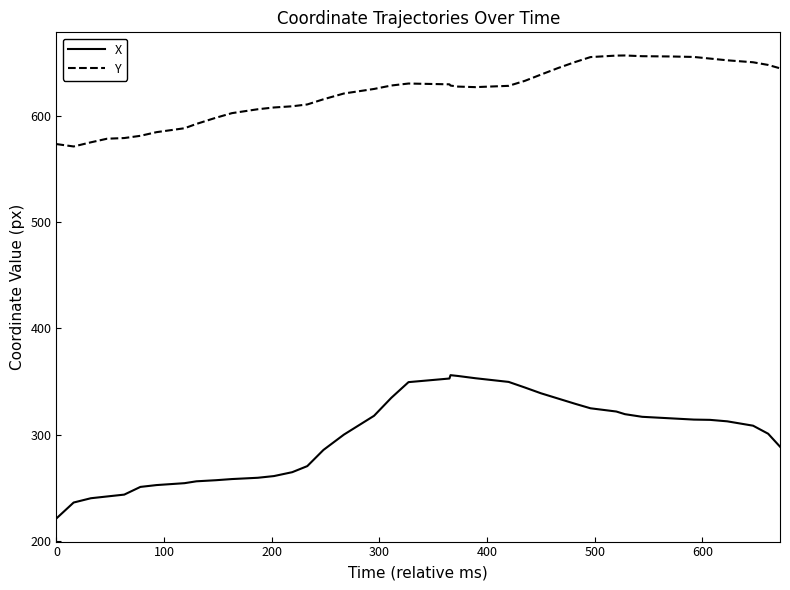

In X, how many points are higher than both neighbors (excluding endpoints)?

1